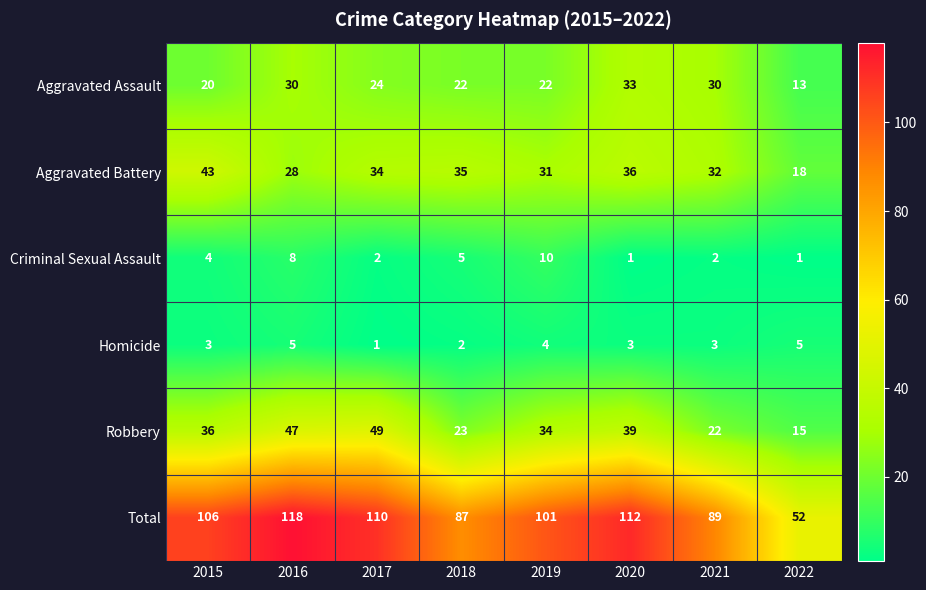

Is it true that Aggravated Battery equals 54 at 2018?

False